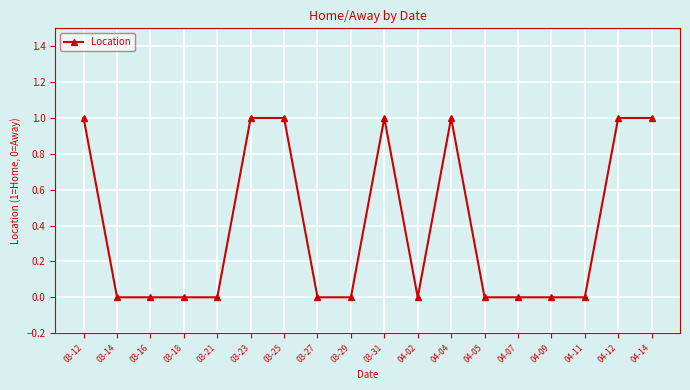

What is the label of the 16th point from the right?

03-16